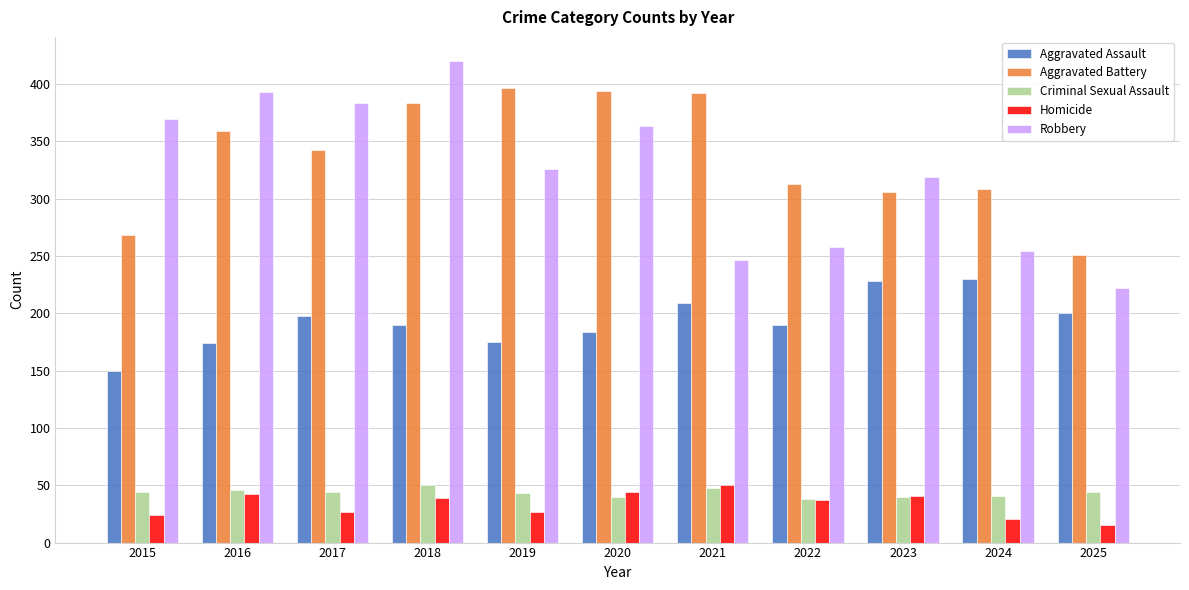

What is the greatest value displayed?

420